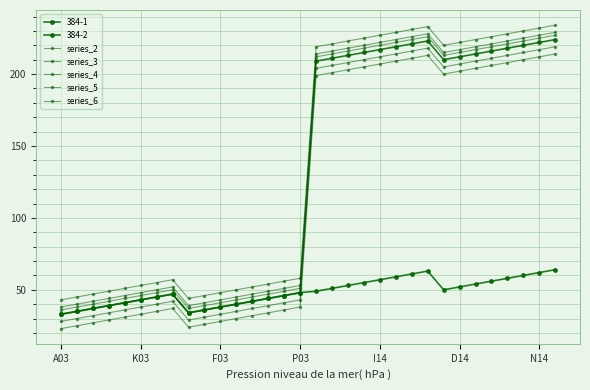

Which series has the largest total across all categories?

series_4